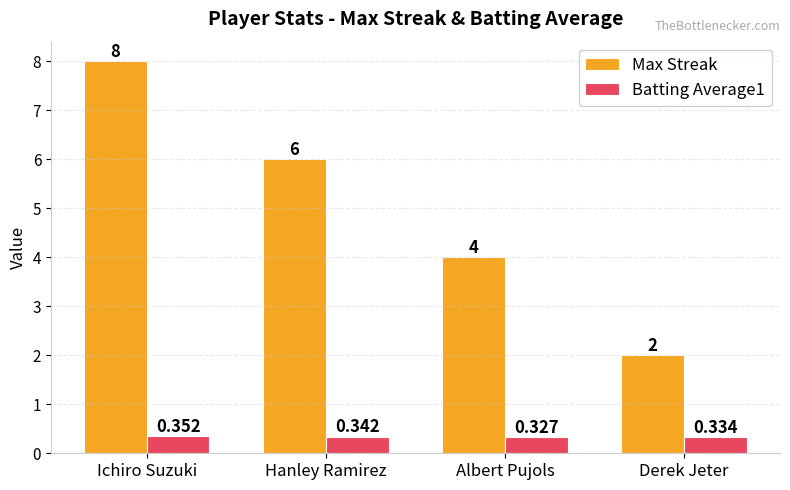

What is the label of the 2nd bar from the left?

Hanley Ramirez